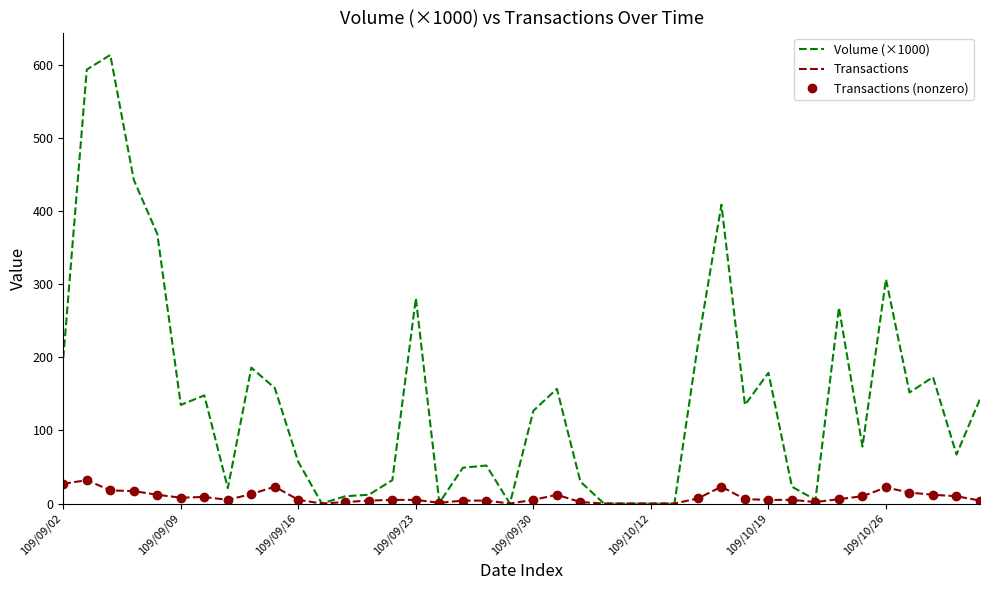

What is the label of the 9th point from the left?

109/09/14